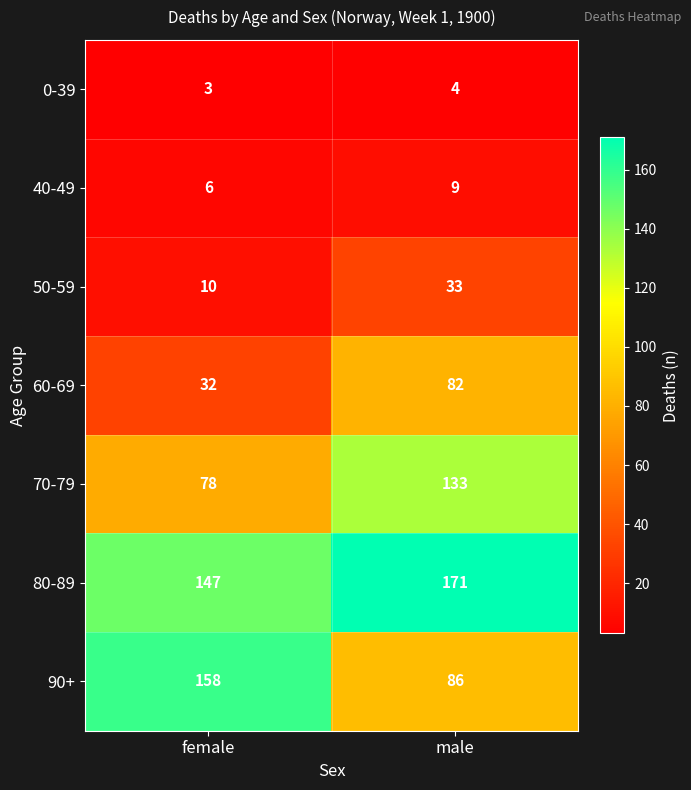

At male, list the series in order from largest to smallest.

80-89, 70-79, 90+, 60-69, 50-59, 40-49, 0-39